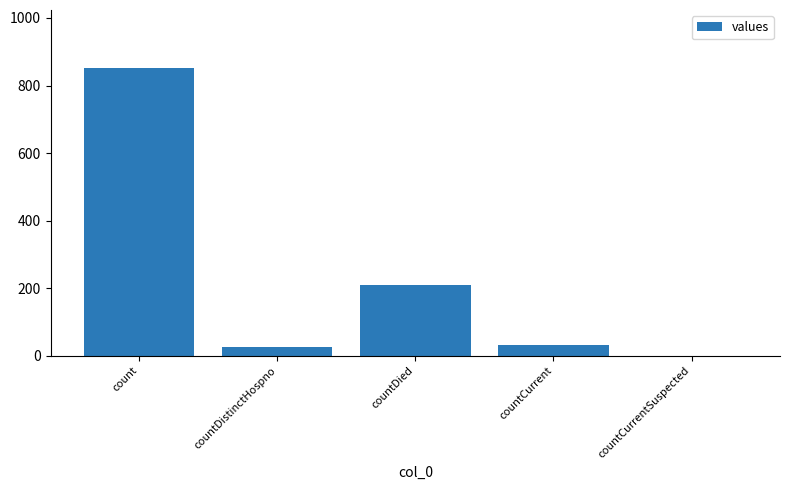

Are the bars horizontal?

No